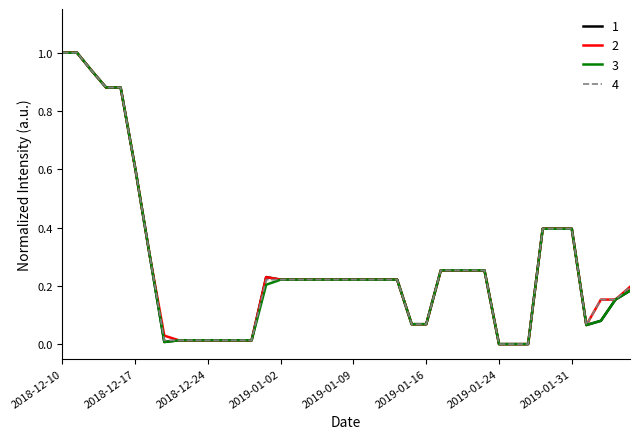

Does the chart have visible grid lines?

No